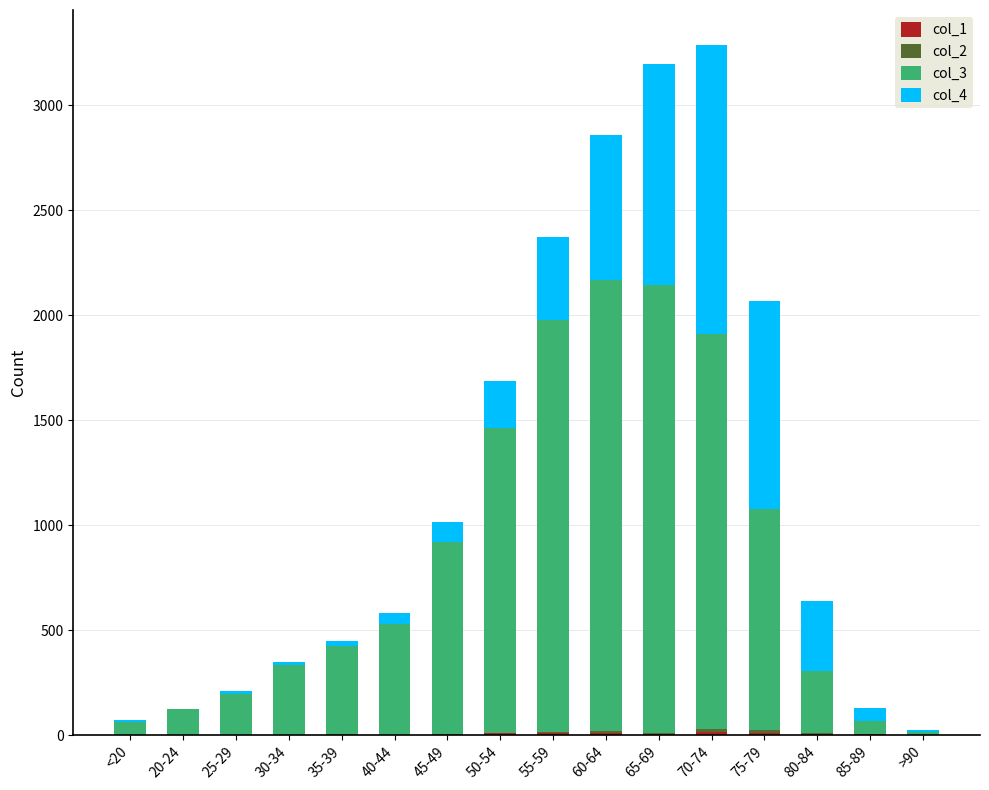

How many series are shown in this chart?

4